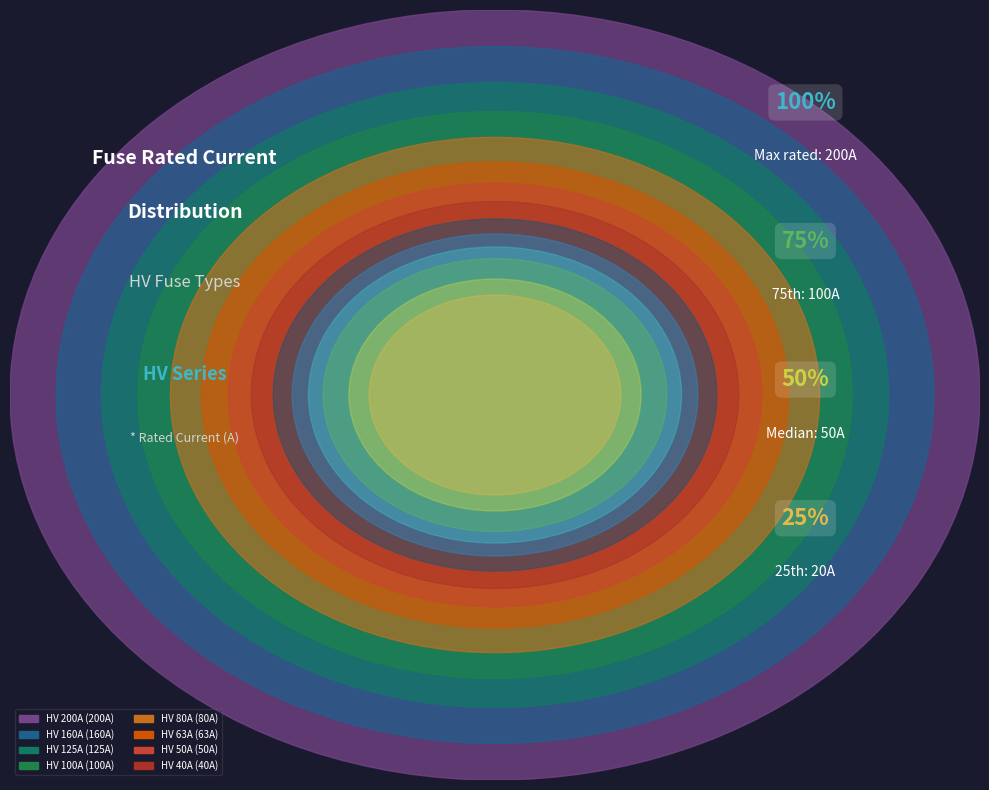

To the nearest percent, what is the combined percentage of HV 160A and HV 200A?

39%